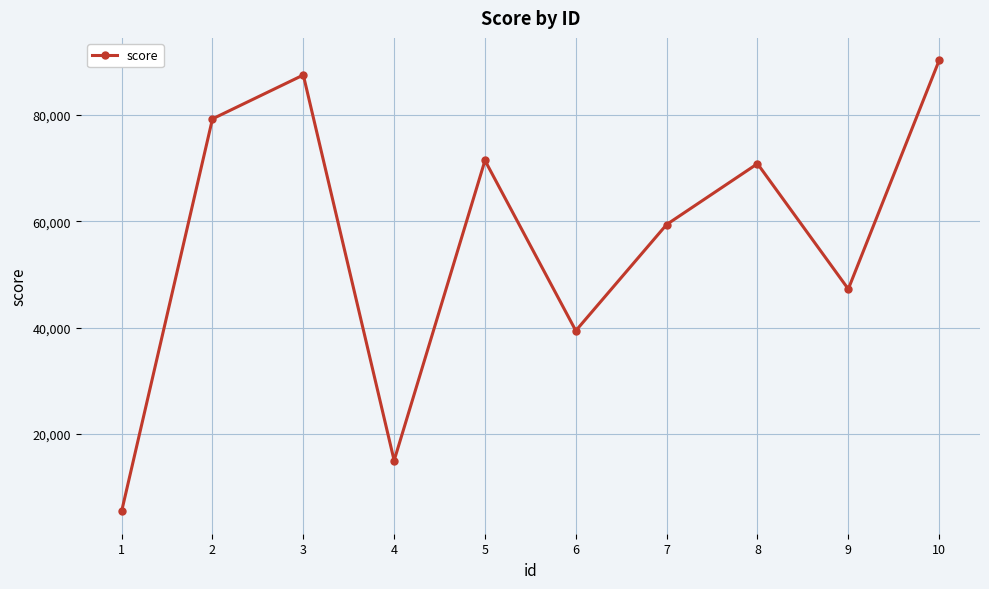

Between 9 and 7, which is larger?

7